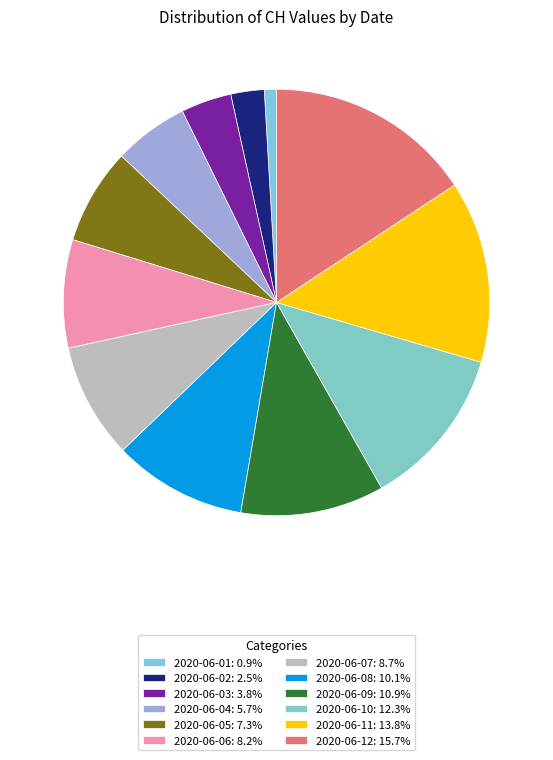

How many slices are in this pie chart?

12